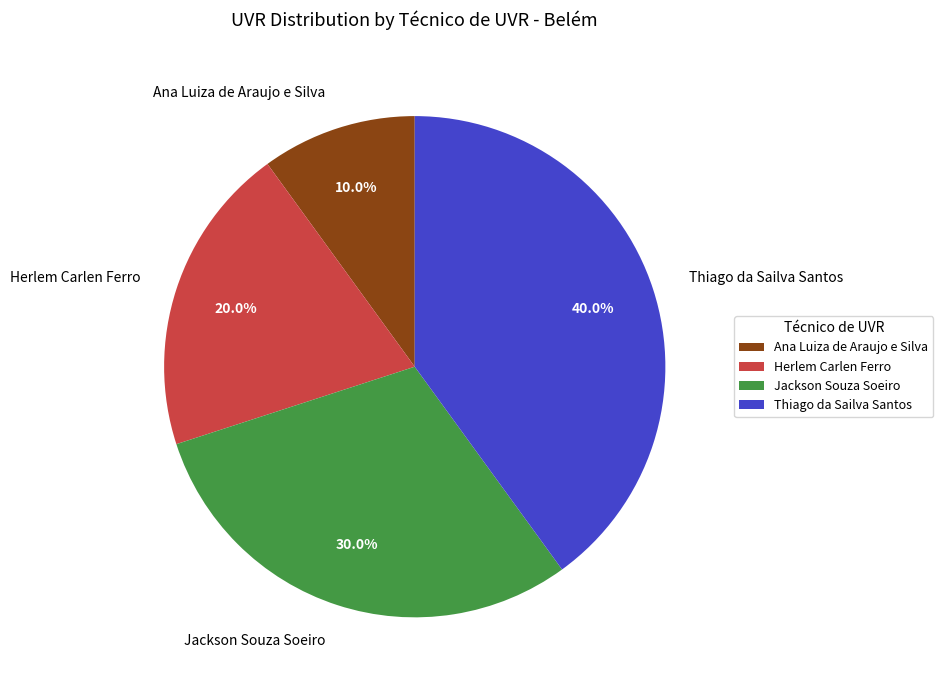

To the nearest percent, what is the difference between the largest and smallest slice percentages?

30%